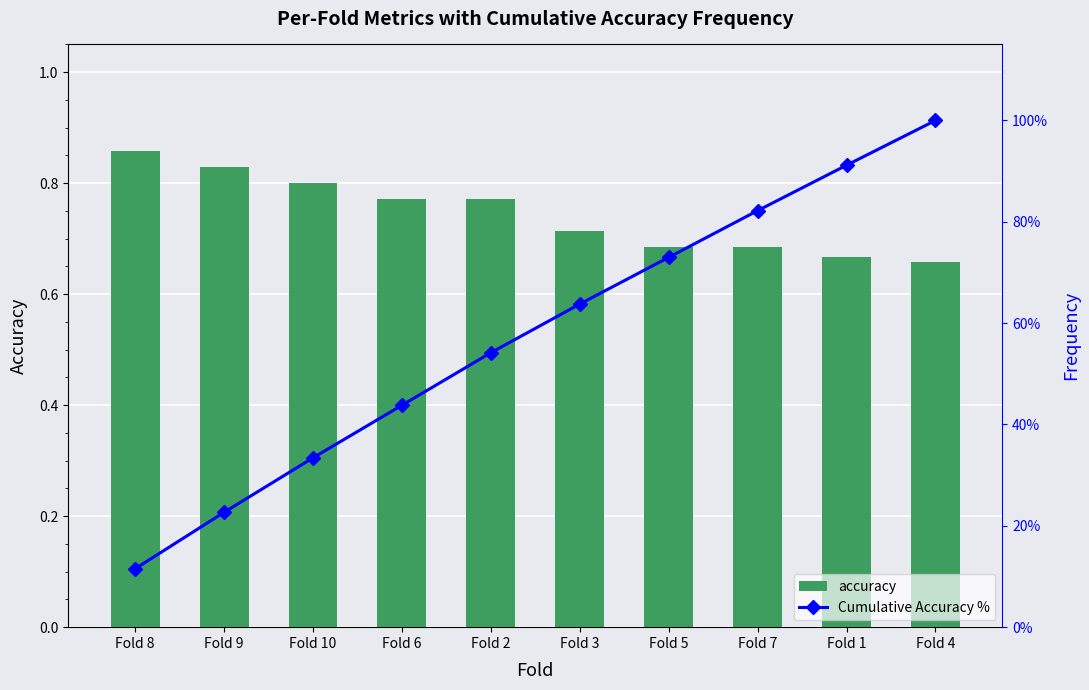

What is the spread (max minus min) of values at Fold 1?

90.5